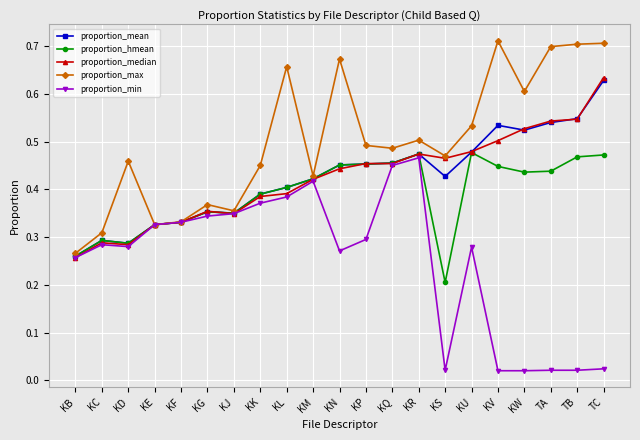

What is the label of the 5th point from the right?

KV